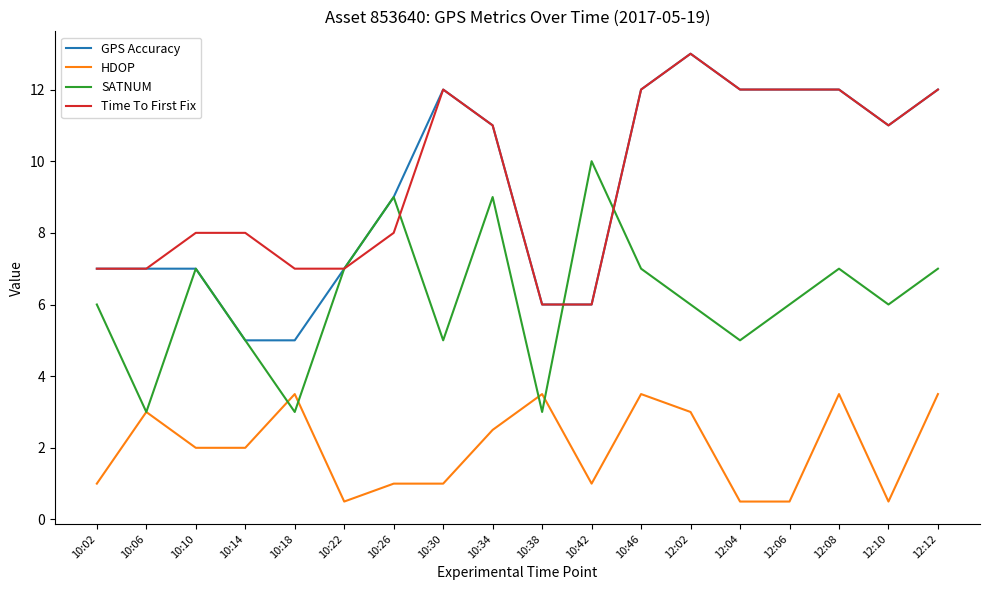

At which label does GPS Accuracy reach its peak?

12:02